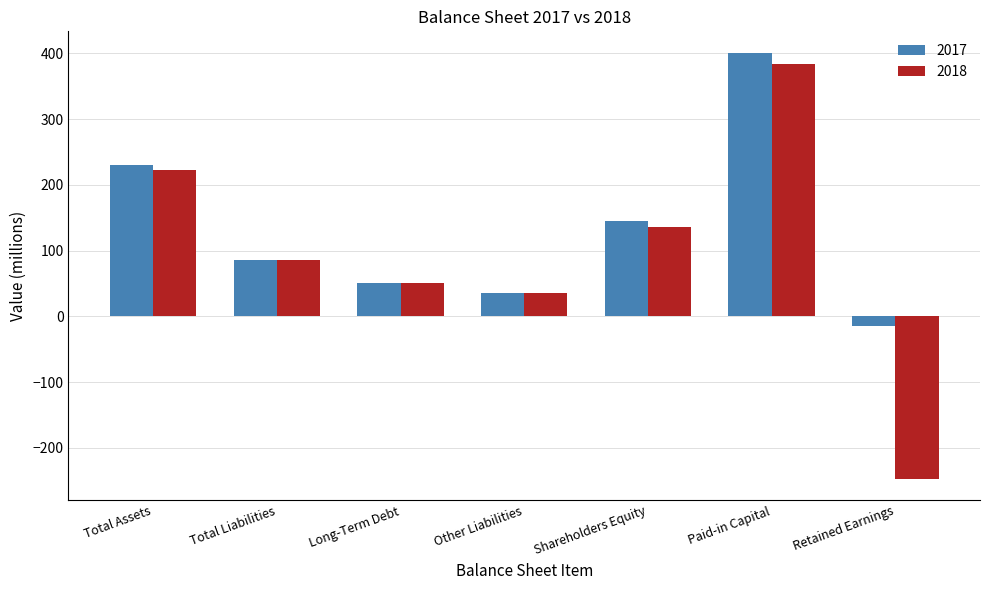

Read the 2017 value at Retained Earnings.

-14